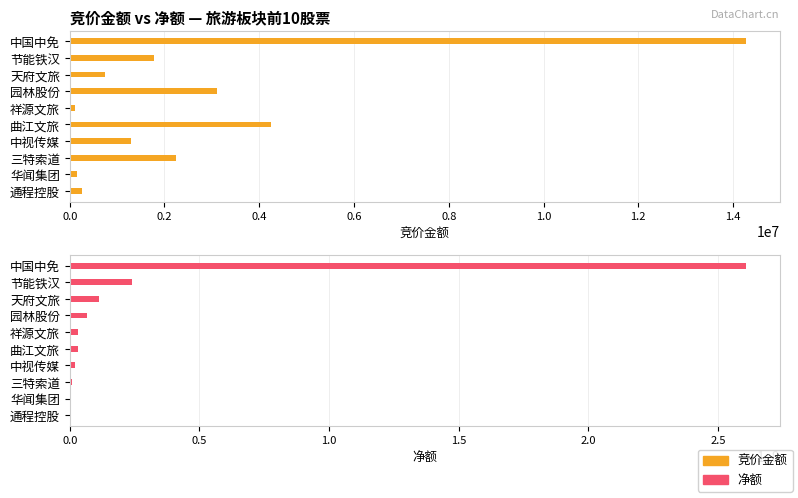

The 净额 series shows 23840441 at 节能铁汉. True or false?

True